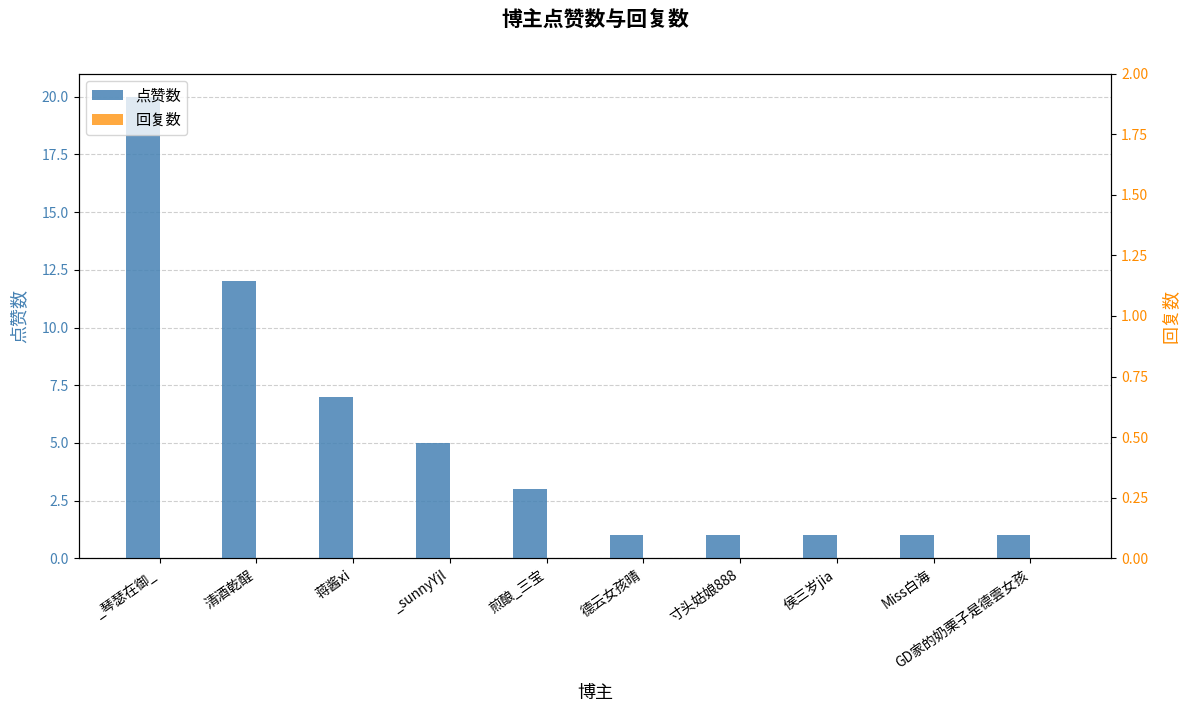

Which series changed the most between 煎酿_三宝 and 侯三岁jia?

点赞数